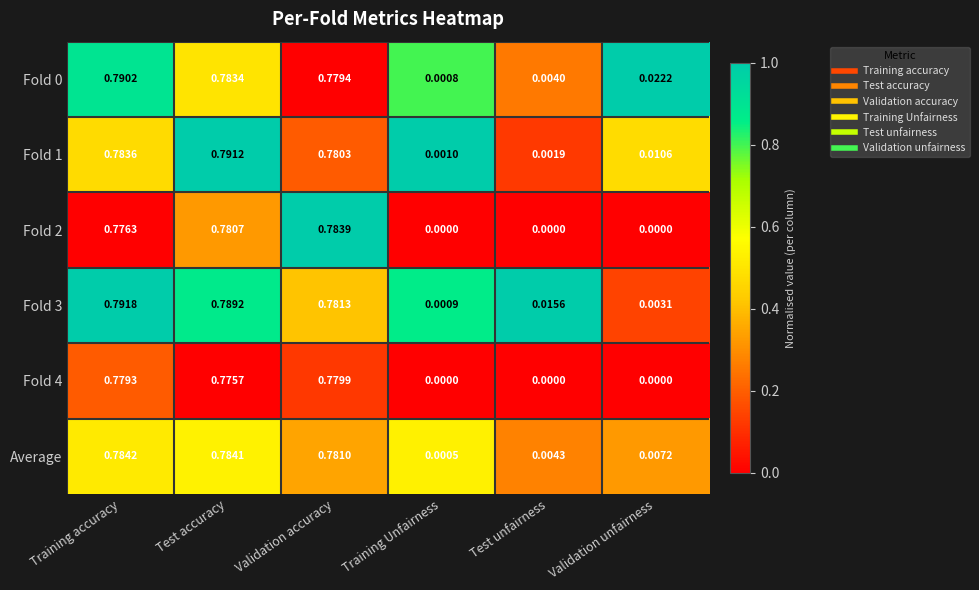

At which category is the sum across all series the highest?

Training accuracy